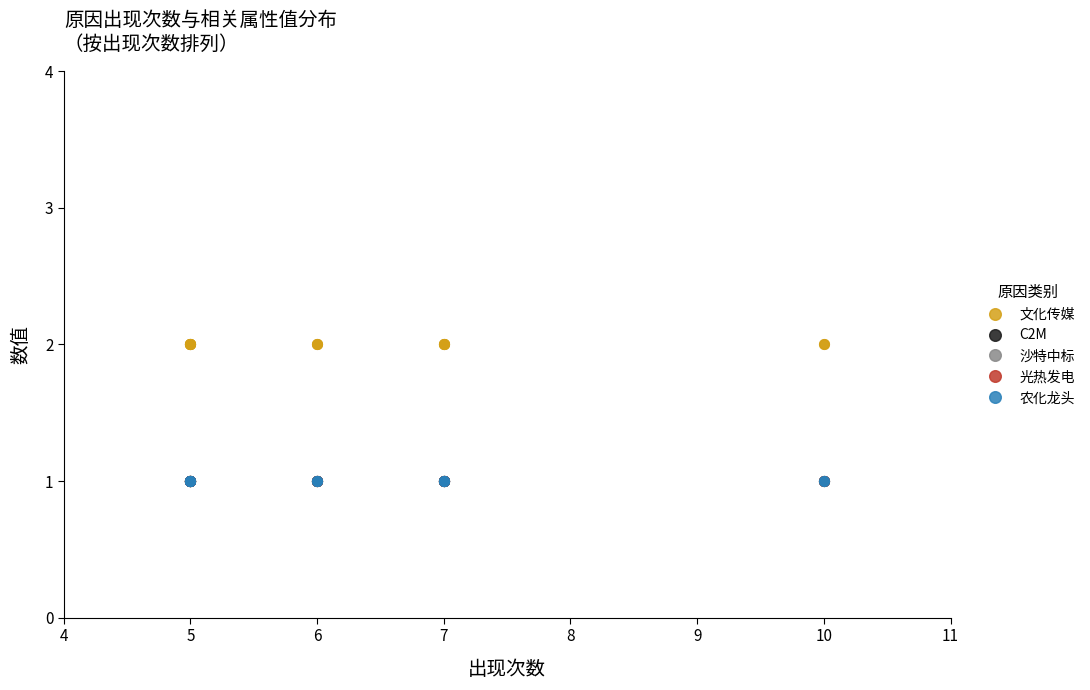

Is the value of C2M at 7 greater than the value of 农化龙头 at 5?

No